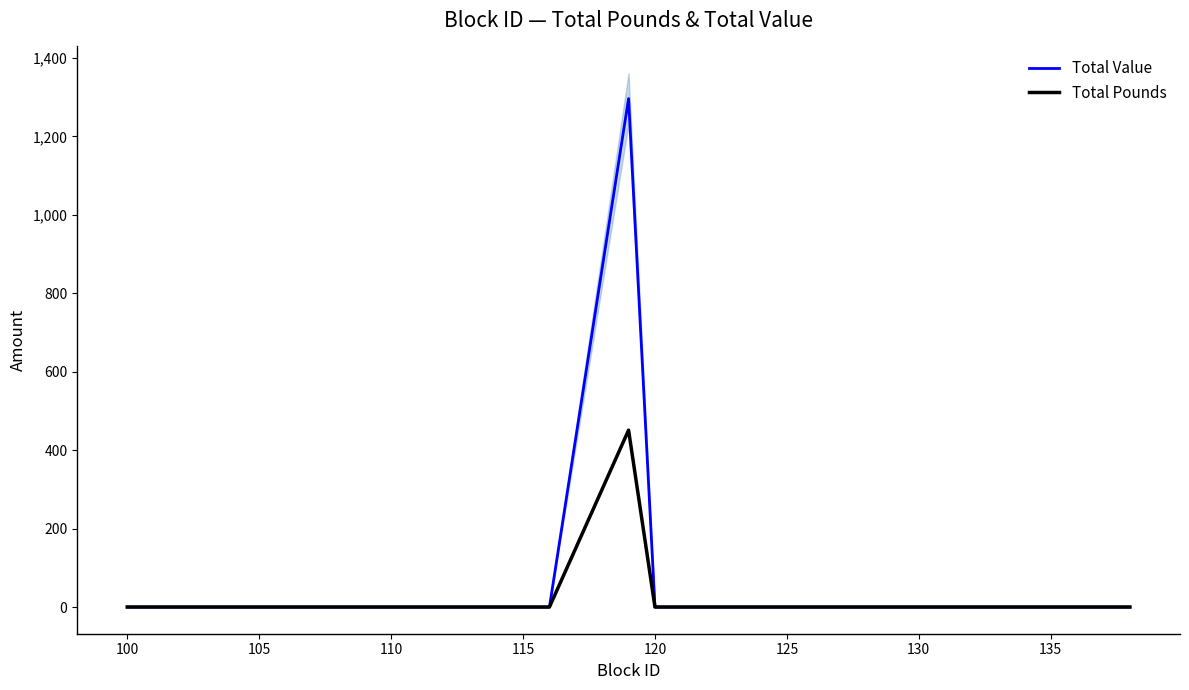

Is it true that Total Value equals 0.0 at 110?

True